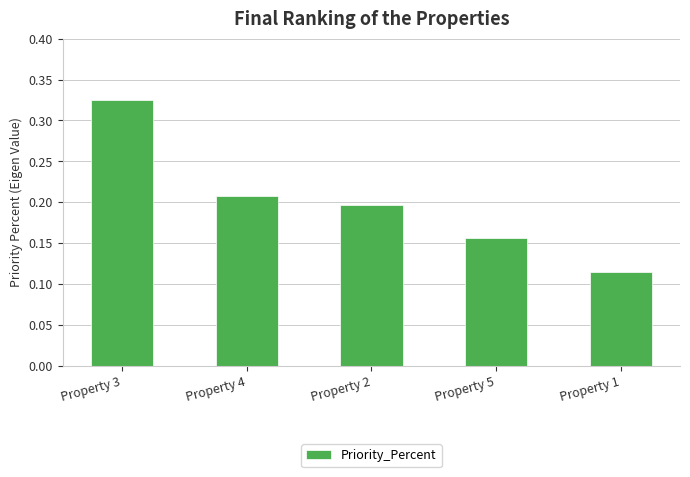

How many values are between 0 and 1?

5